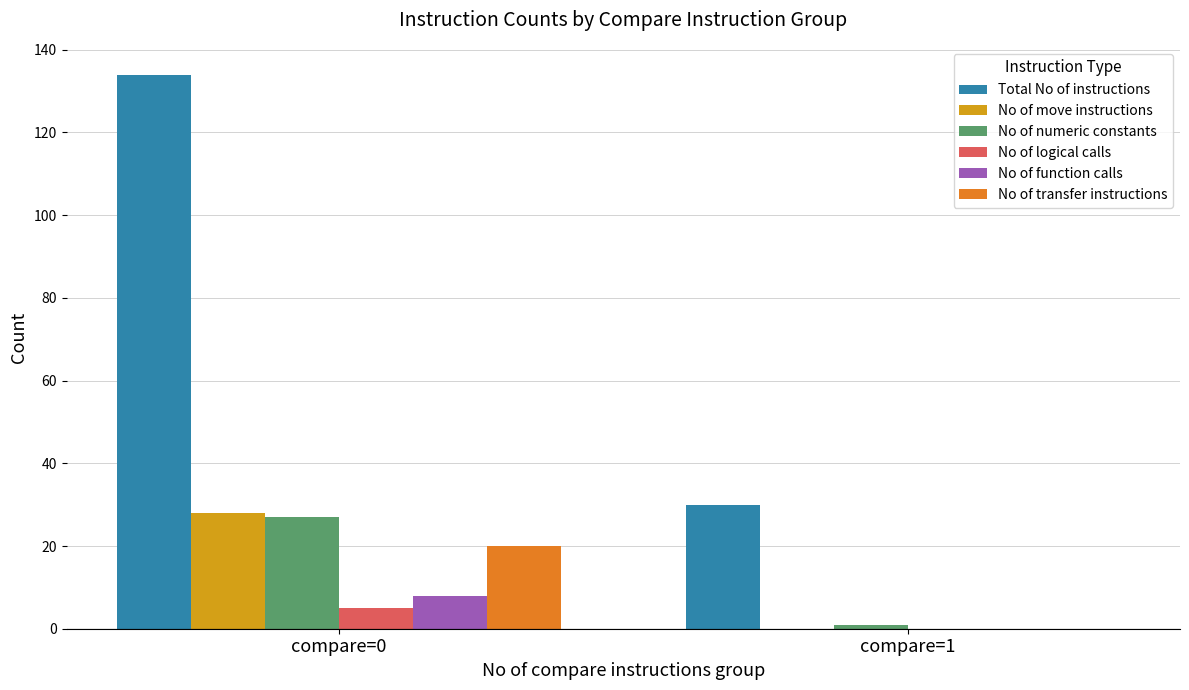

Count the number of categories in the chart.

2